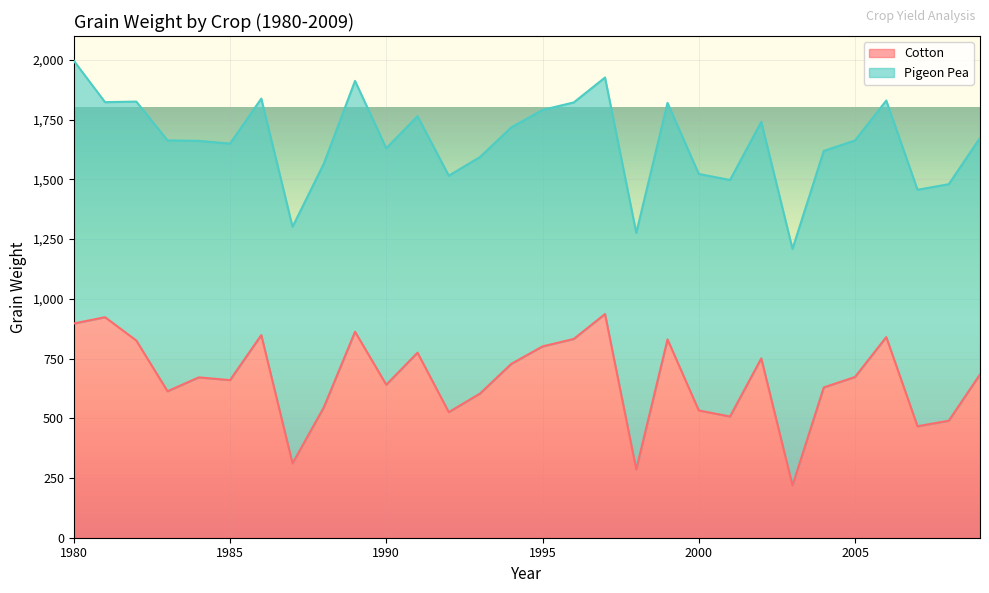

True or false: the data shows 1176.0 at 2009.

False